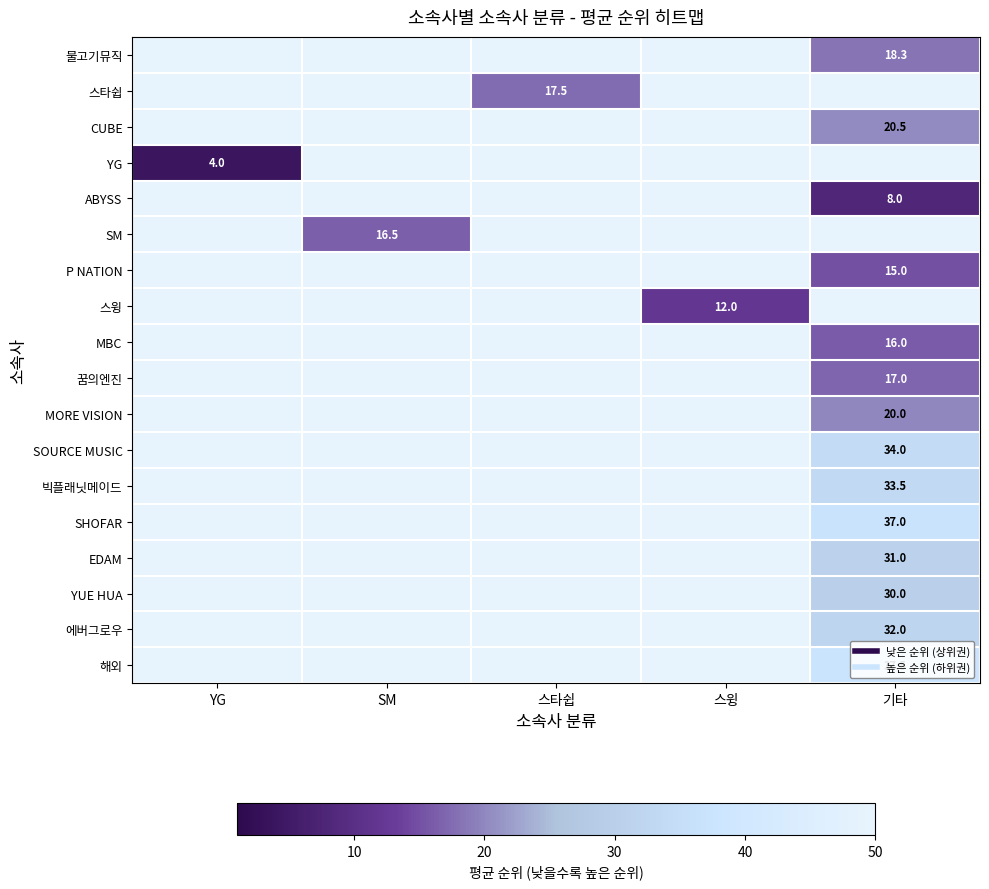

True or false: ABYSS has a value of 8.0 at 기타.

True